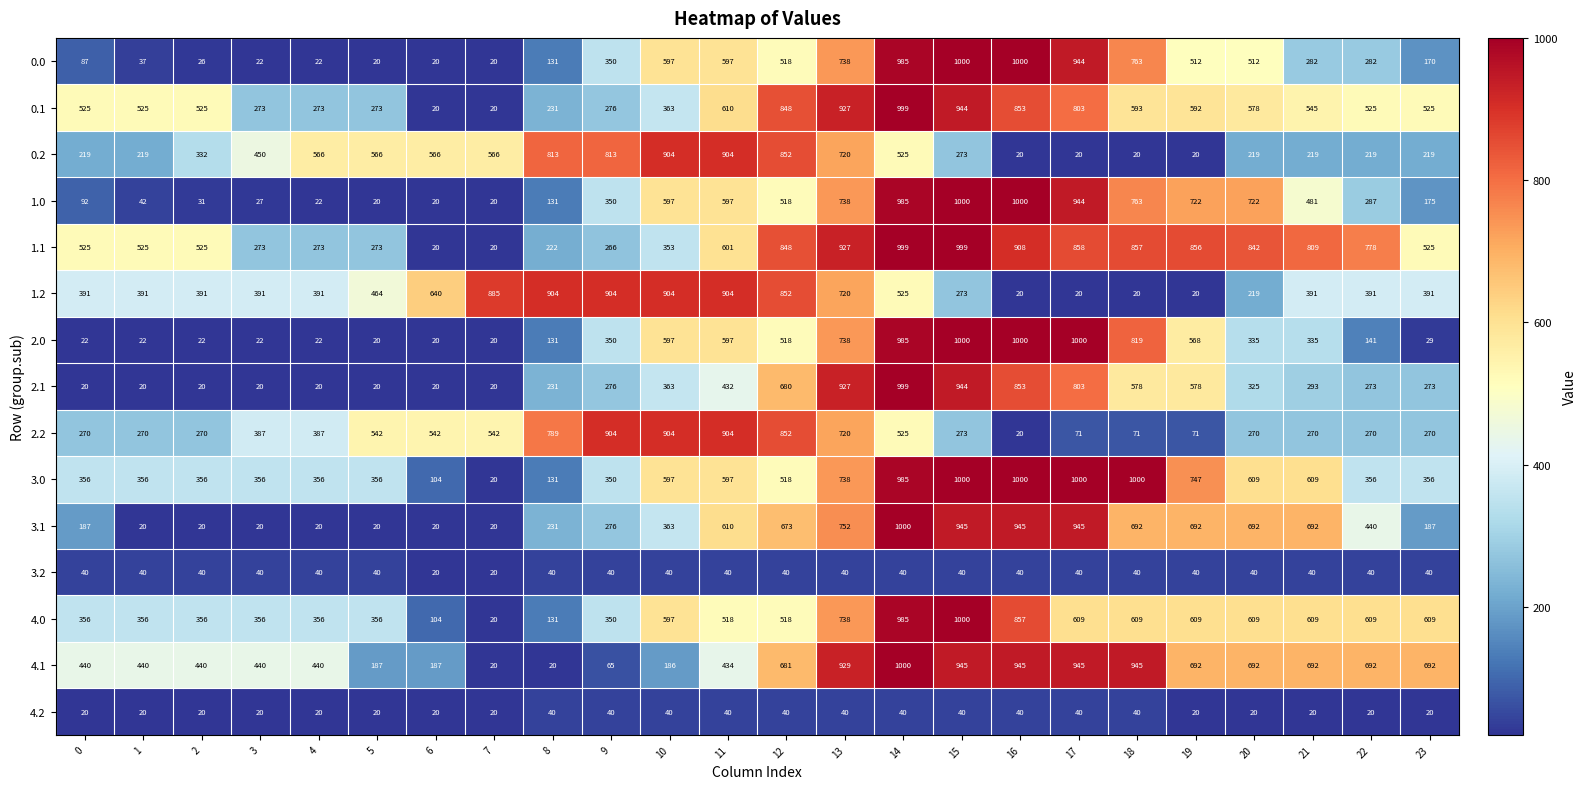

The value of 2.2 at 0 is 270. True or false?

True